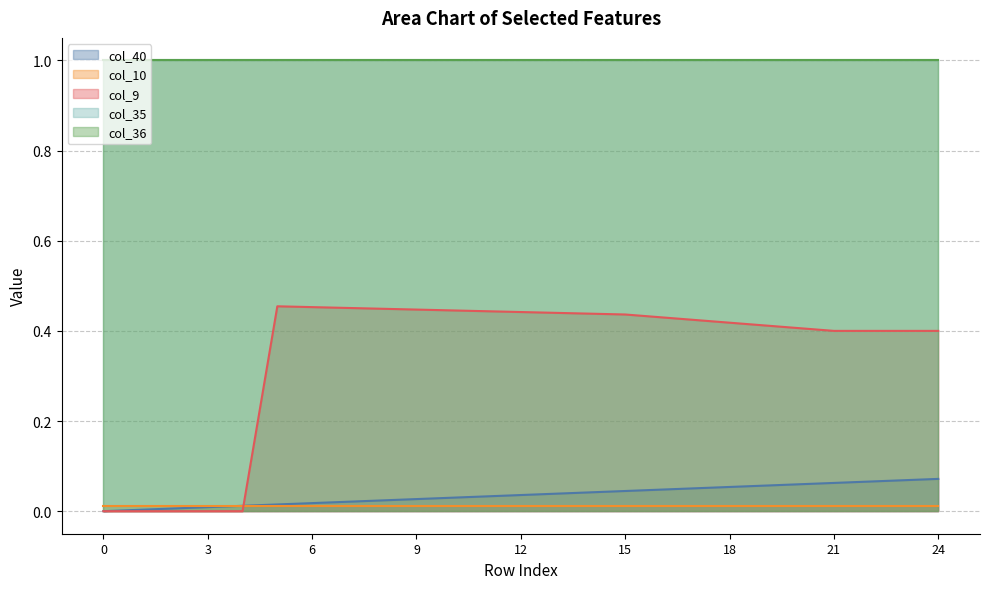

At which category is the sum across all series the highest?

15